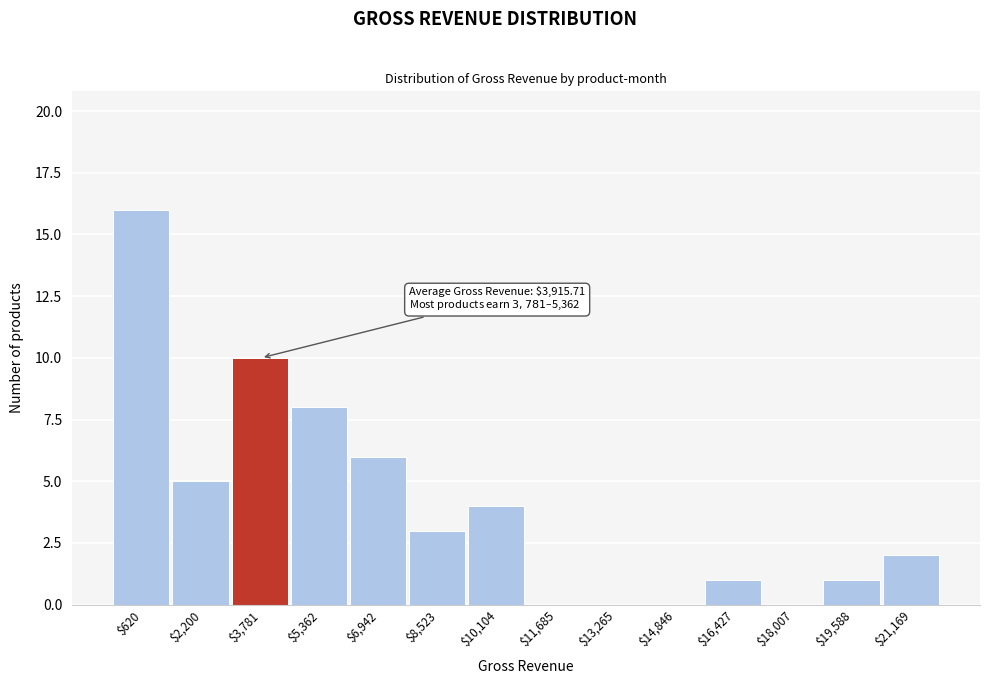

What is the sum of all values?

56